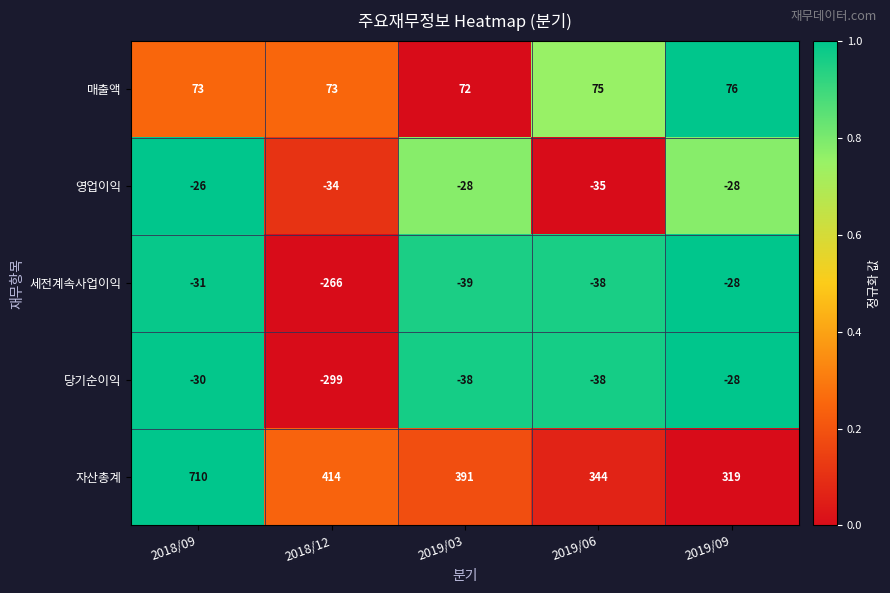

Which series has the largest total across all categories?

자산총계